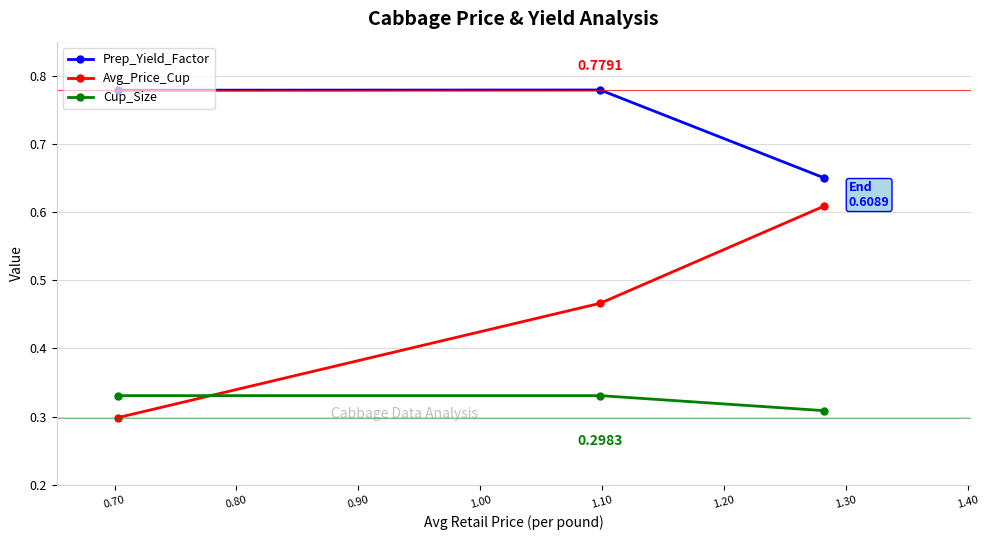

Rank the series by their average value, from highest to lowest.

Prep_Yield_Factor, Avg_Price_Cup, Cup_Size